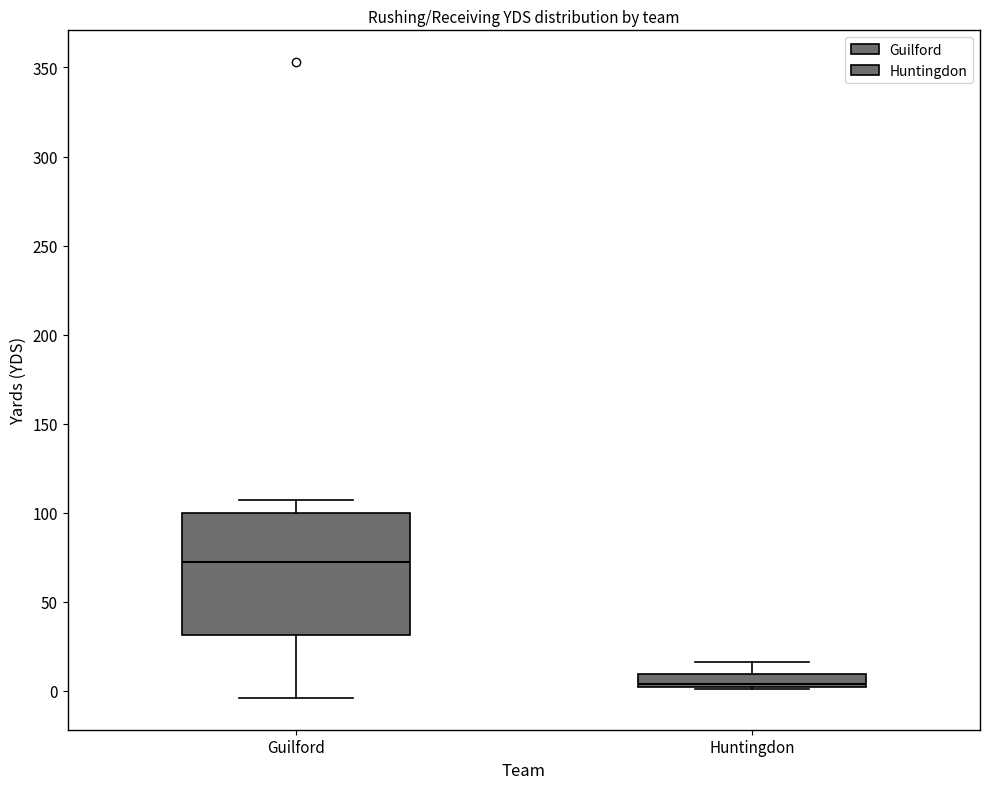

Which box has the highest median line?

Guilford